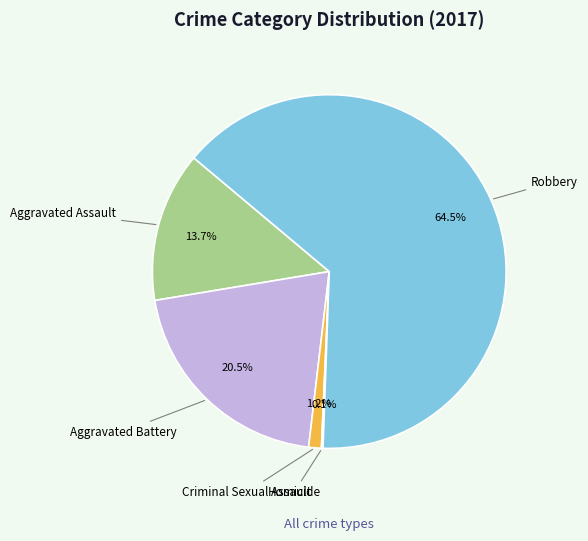

Which category has the biggest portion of the pie?

Robbery